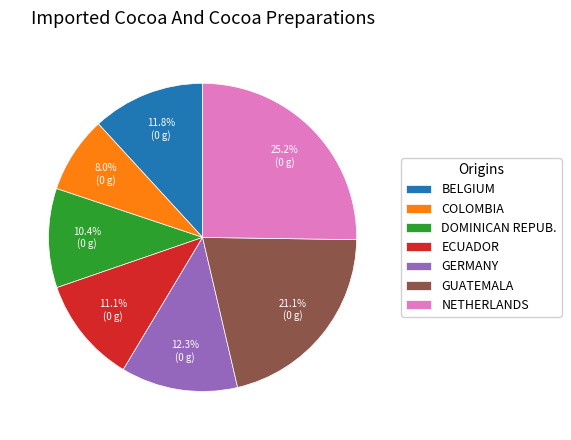

Which category has the biggest portion of the pie?

NETHERLANDS